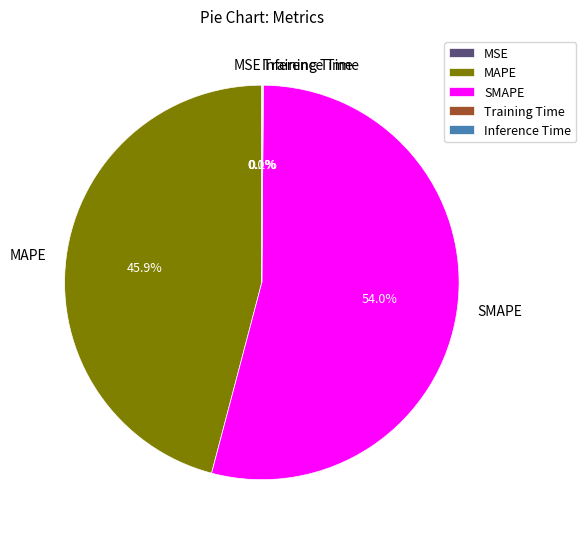

What percentage is NOT represented by MAPE?

54.1%